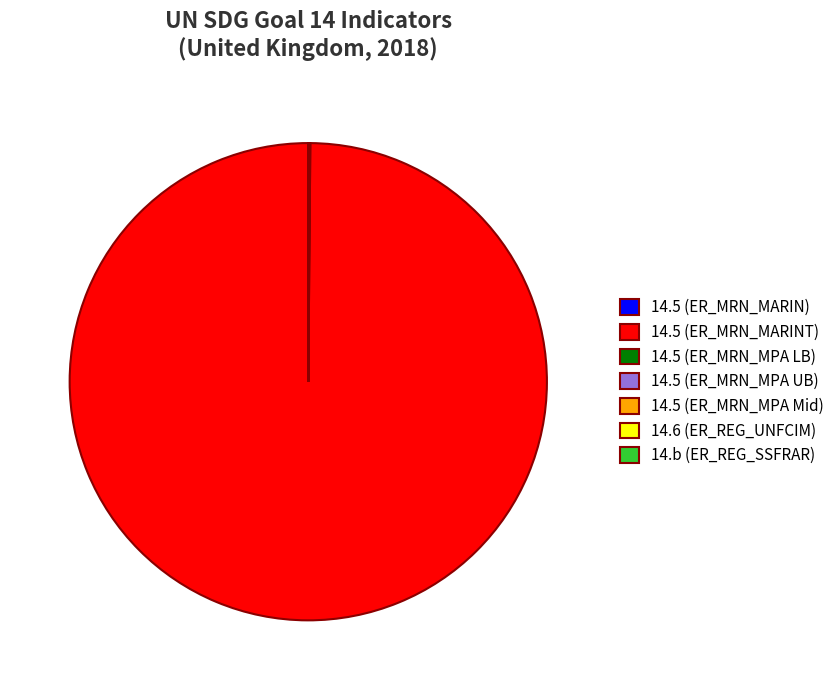

Which category accounts for the majority?

14.5 (ER_MRN_MARINT)